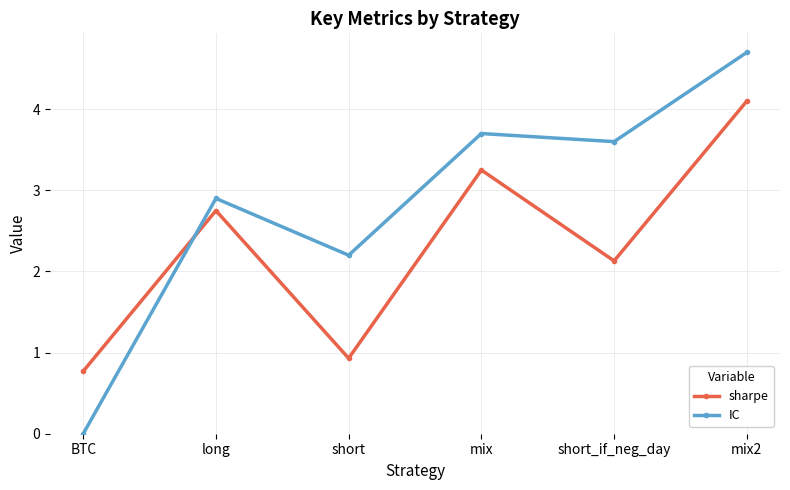

List the series in order of their peak value, lowest first.

sharpe, IC